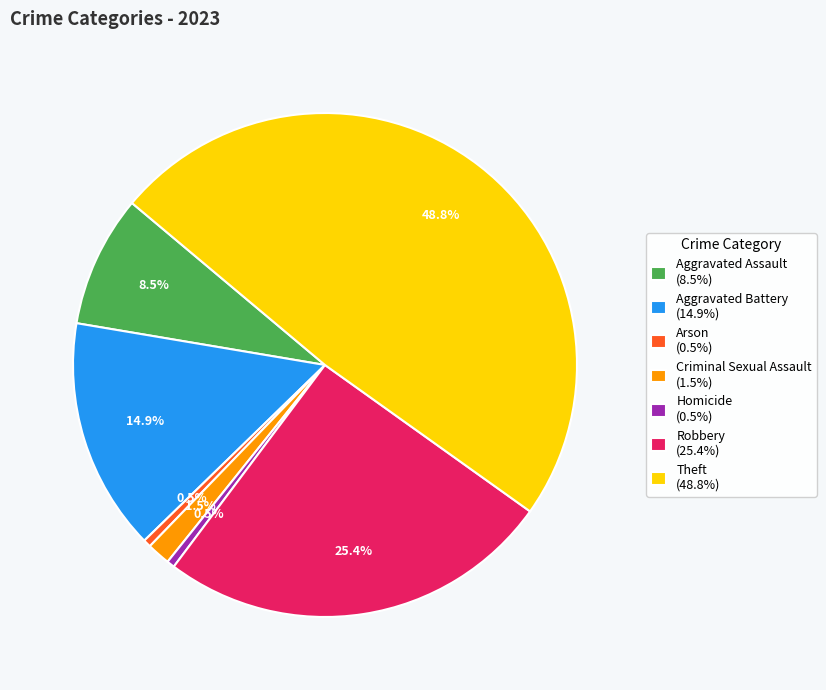

What portion of the pie excludes Aggravated Assault?

91.5%